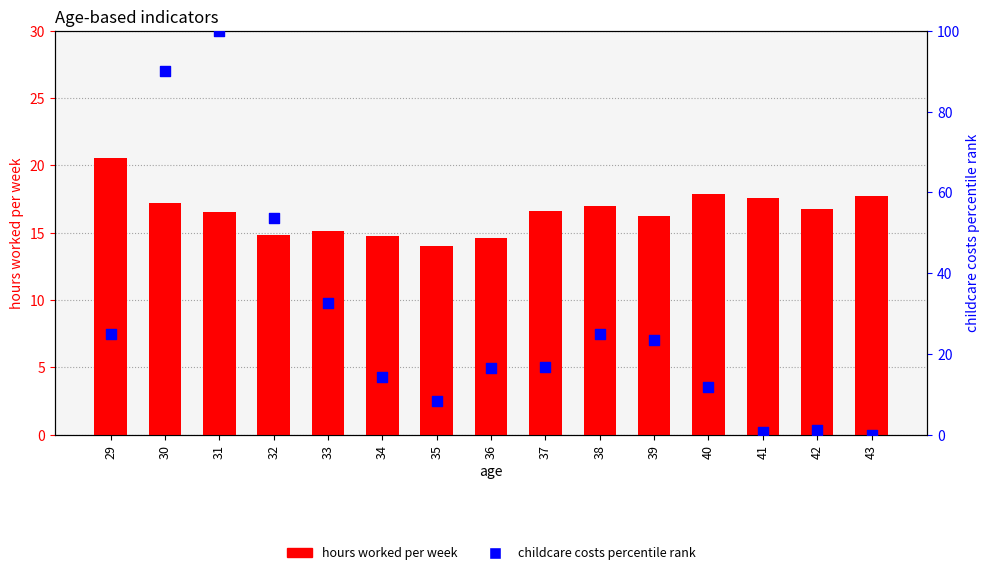

Is the value of childcare costs percentile rank at 38 greater than the value of hours worked per week at 42?

Yes